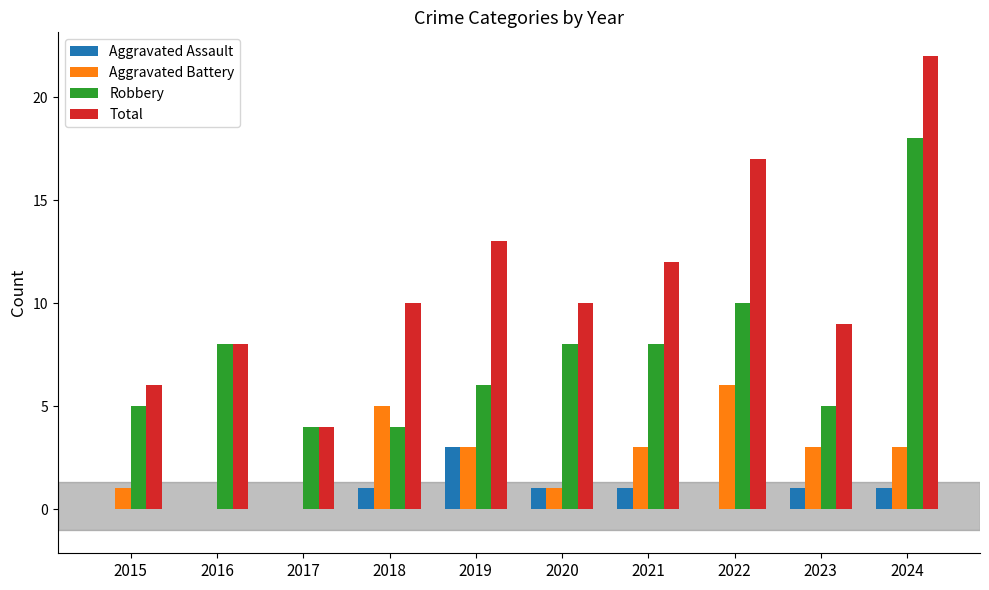

Is the value of Aggravated Battery at 2017 greater than the value of Aggravated Assault at 2023?

No